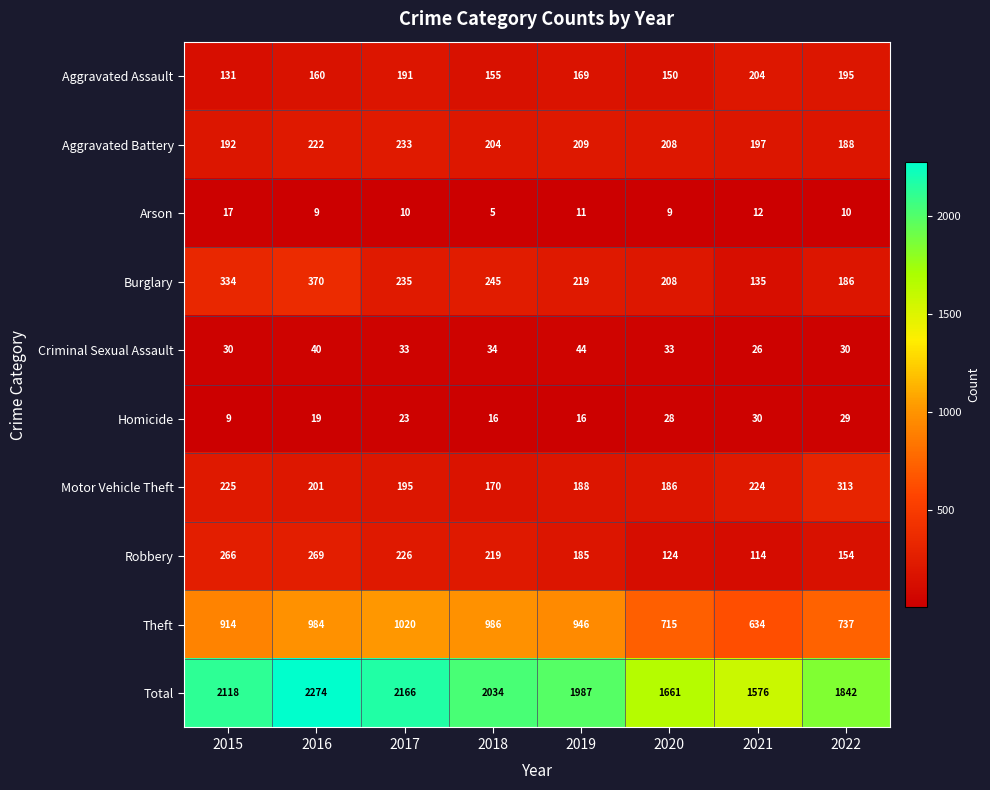

What is the average value of the Motor Vehicle Theft series?

213